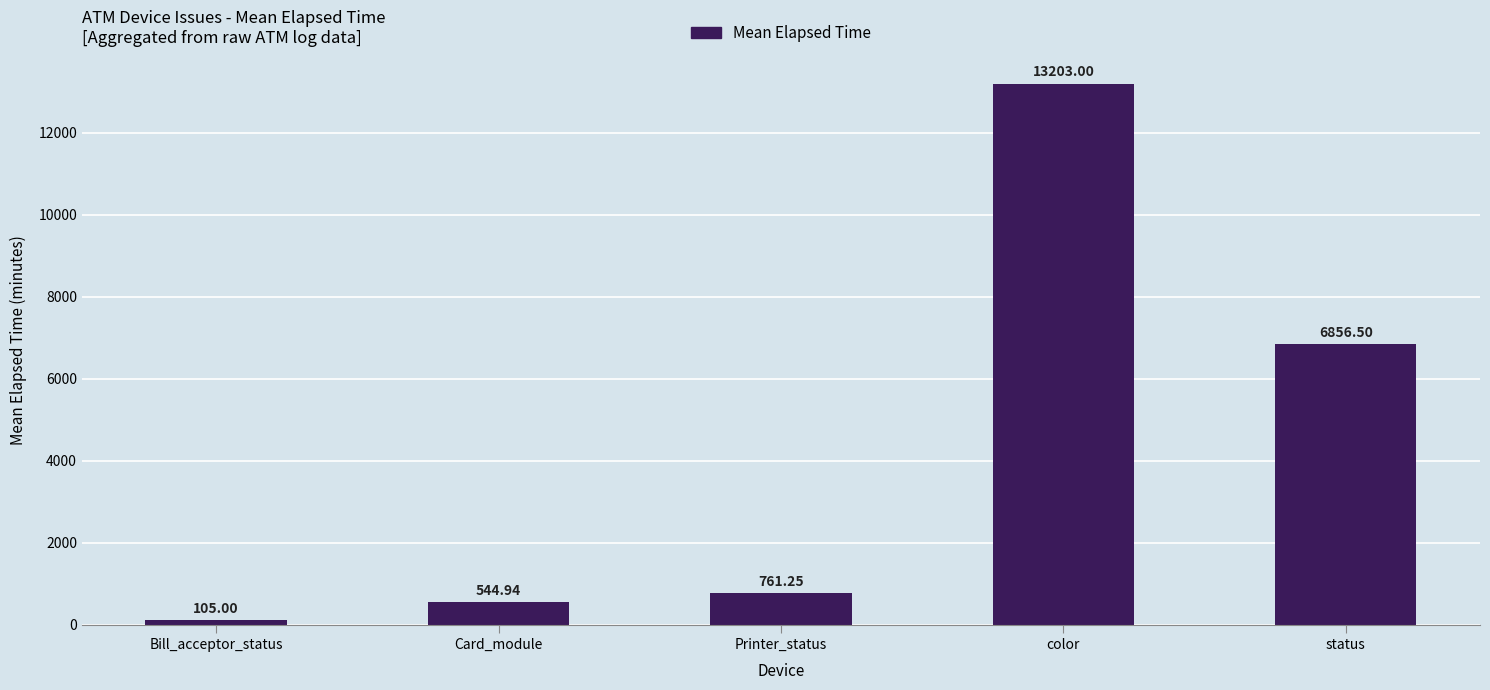

Rank the categories by value from highest to lowest.

color, status, Printer_status, Card_module, Bill_acceptor_status